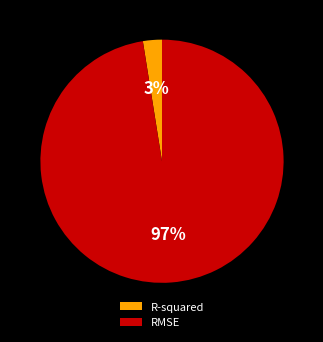

What is the majority slice?

RMSE